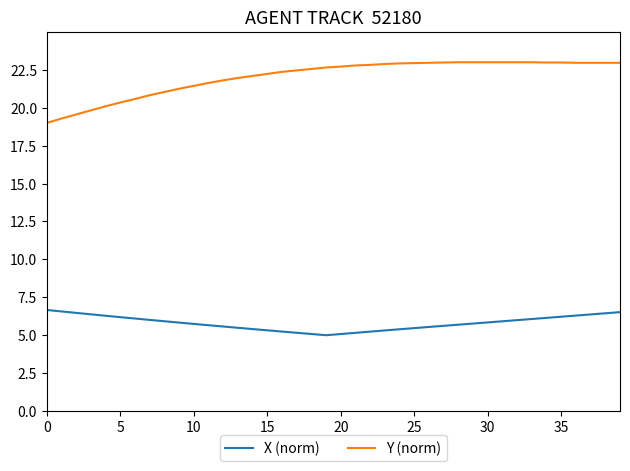

List the series in order of their peak value, highest first.

Y (norm), X (norm)